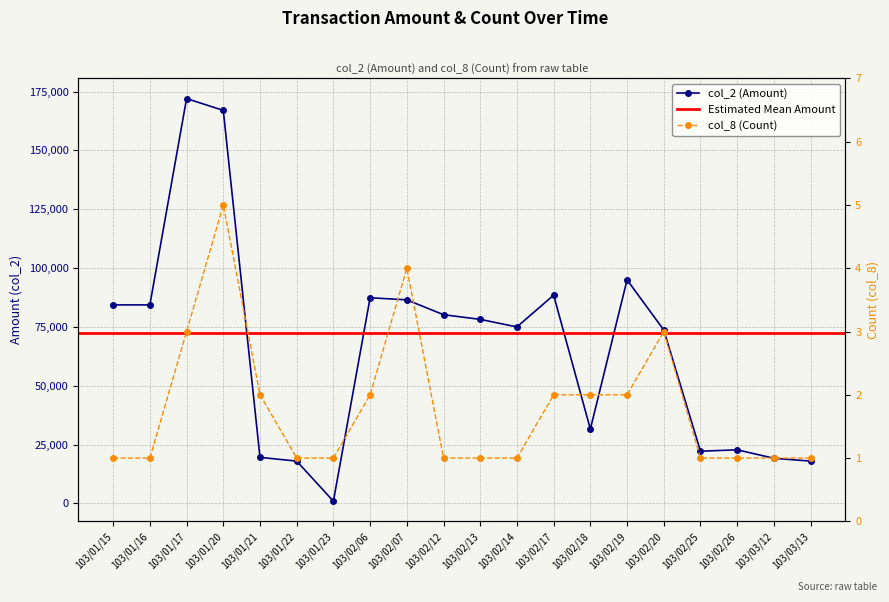

What is the sum of all col_2 (Amount) values?

1324580